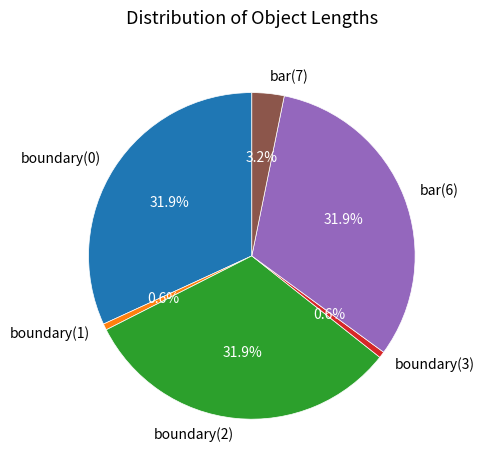

Which has a higher value, bar(7) or bar(6)?

bar(6)